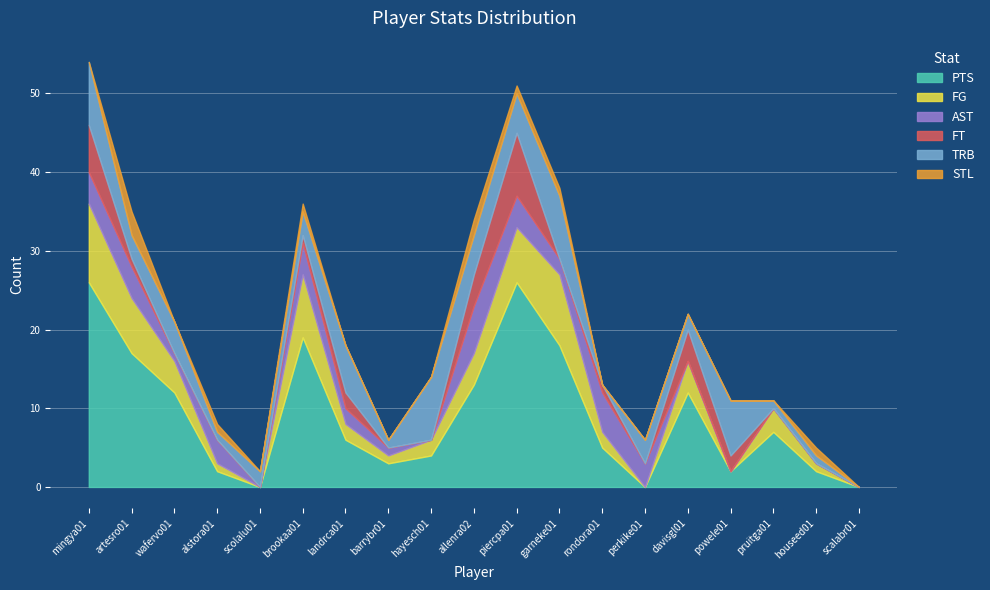

What is the spread (max minus min) of values at davisgl01?

12